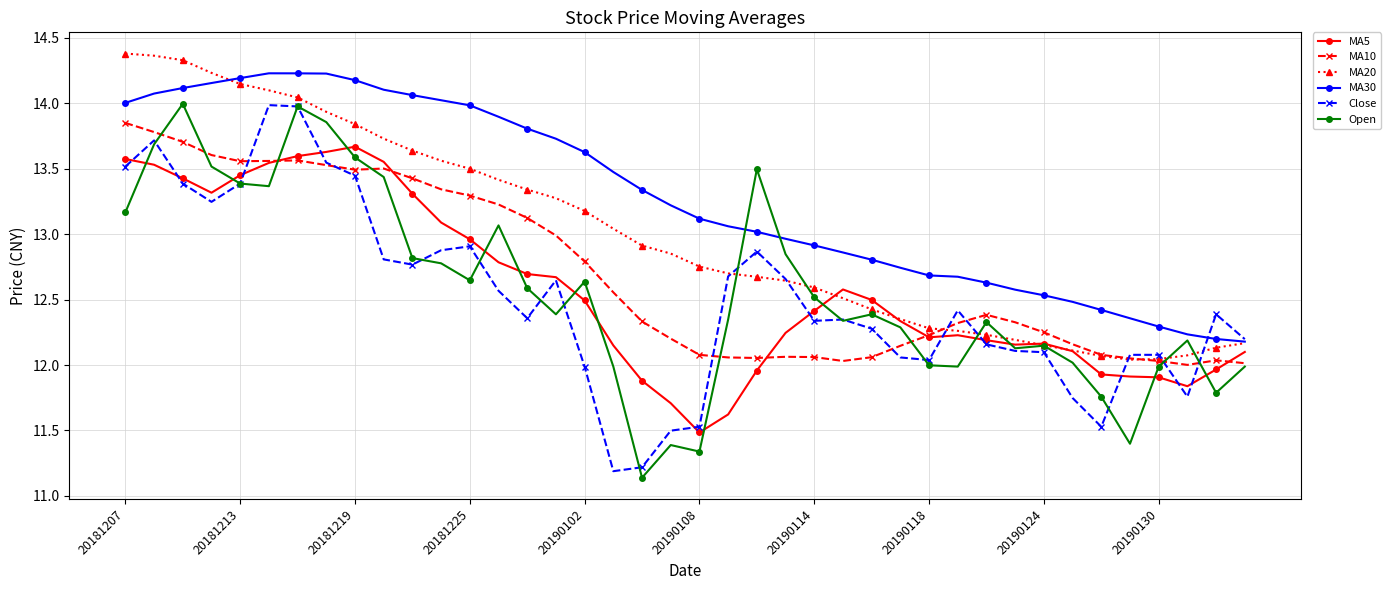

What are all the series names shown in the legend?

MA5, MA10, MA20, MA30, Close, Open